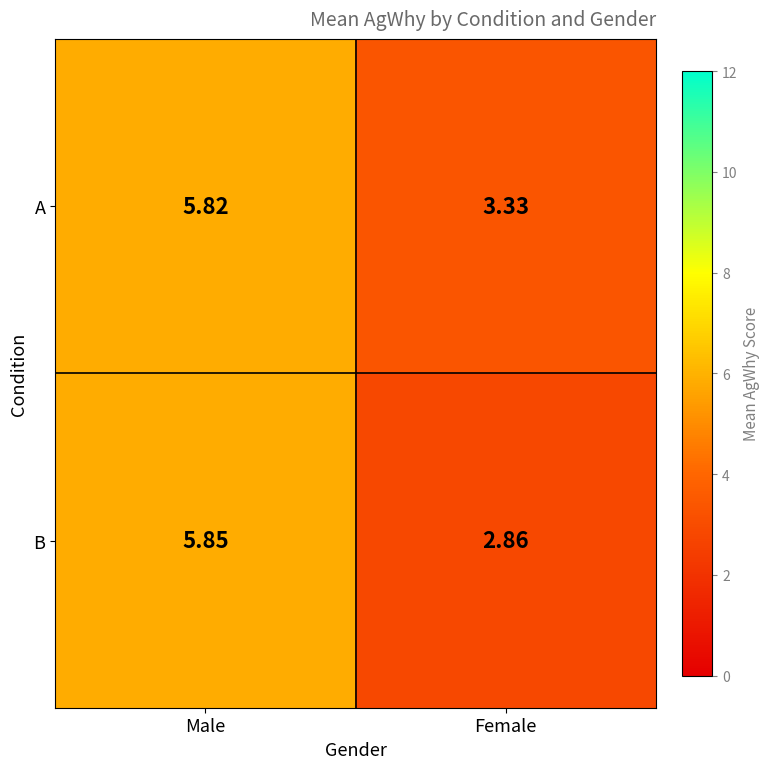

Rank the series by their average value, from lowest to highest.

B, A